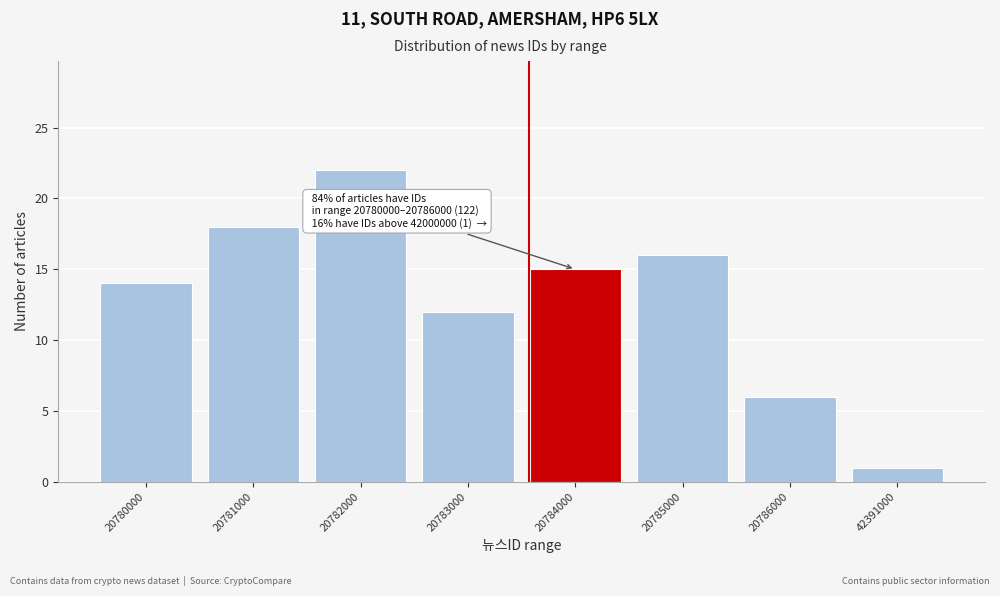

Reading right to left, transcribe all the data shown in this chart.

42391000=1	20786000=6	20785000=16	20784000=15	20783000=12	20782000=22	20781000=18	20780000=14